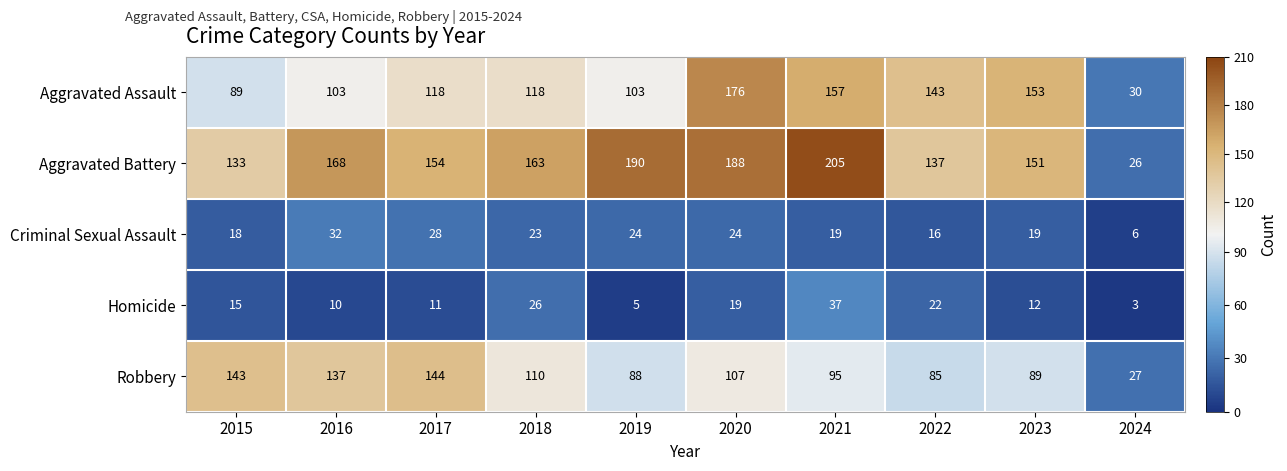

Which series changed the most between 2020 and 2021?

Aggravated Assault